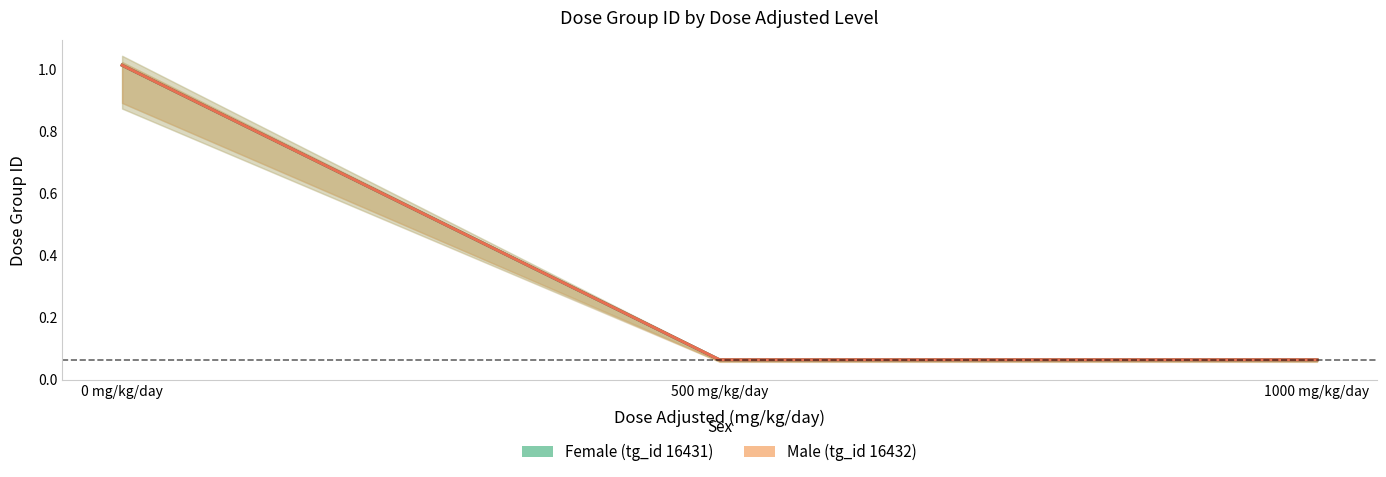

What is the difference between the Male (tg_id 16432) values at 0 mg/kg/day and 500 mg/kg/day?

0.9